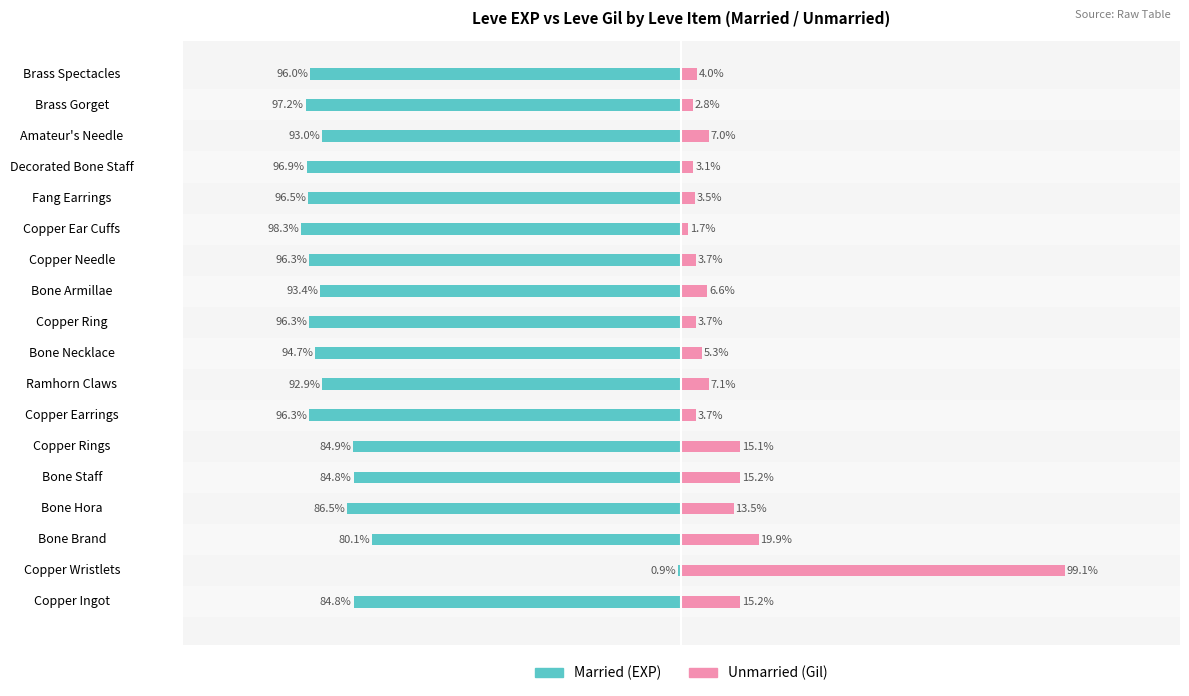

Rank the series by their maximum value, from lowest to highest.

Married, Unmarried